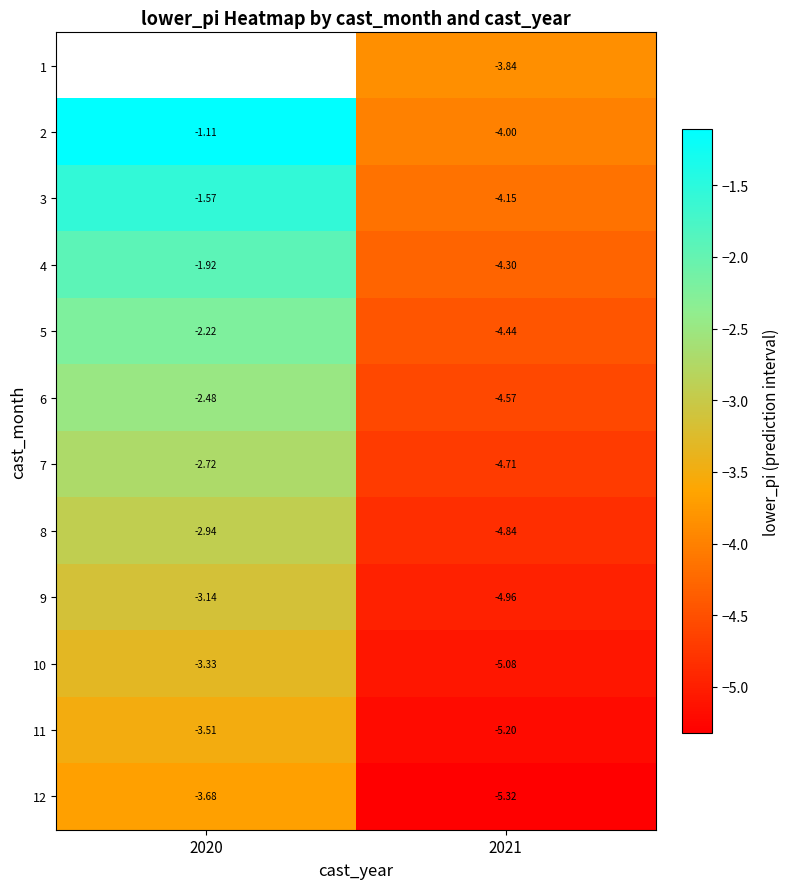

Is the value of 4 at 2020 greater than the value of 8 at 2021?

Yes